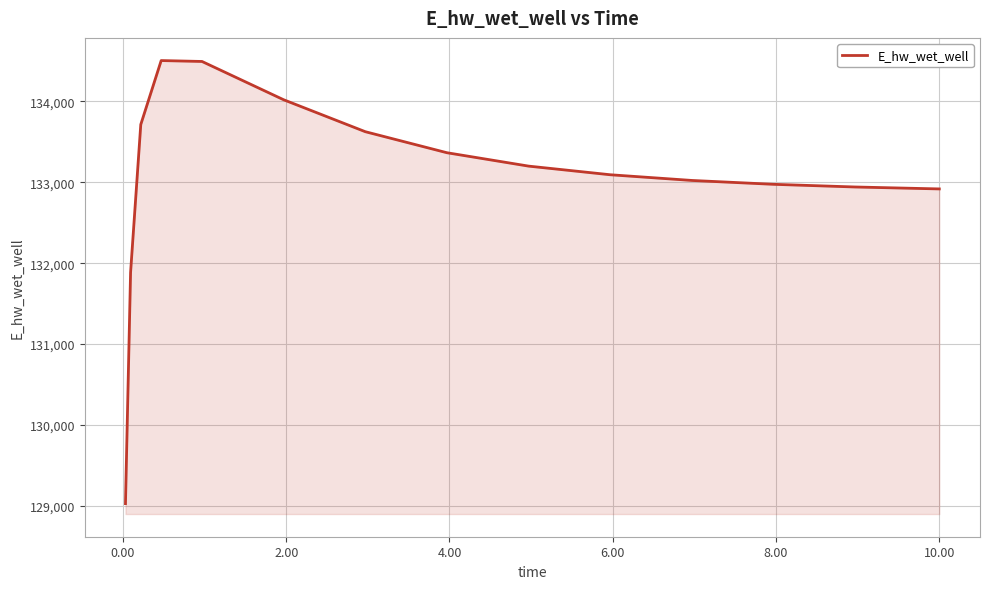

What is the greatest value displayed?

134506.3